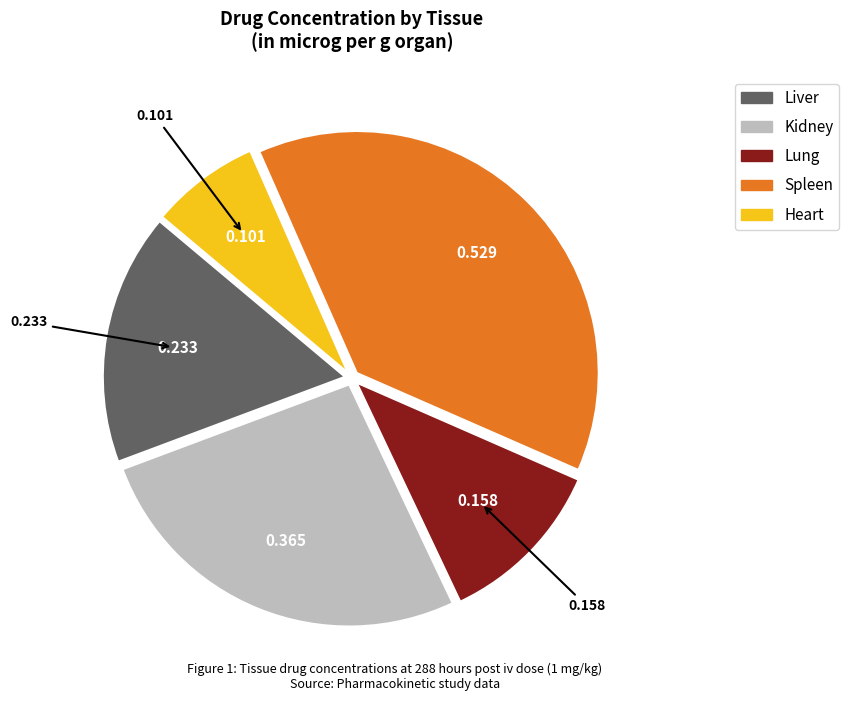

Is the sum of Liver and Kidney greater than half?

No